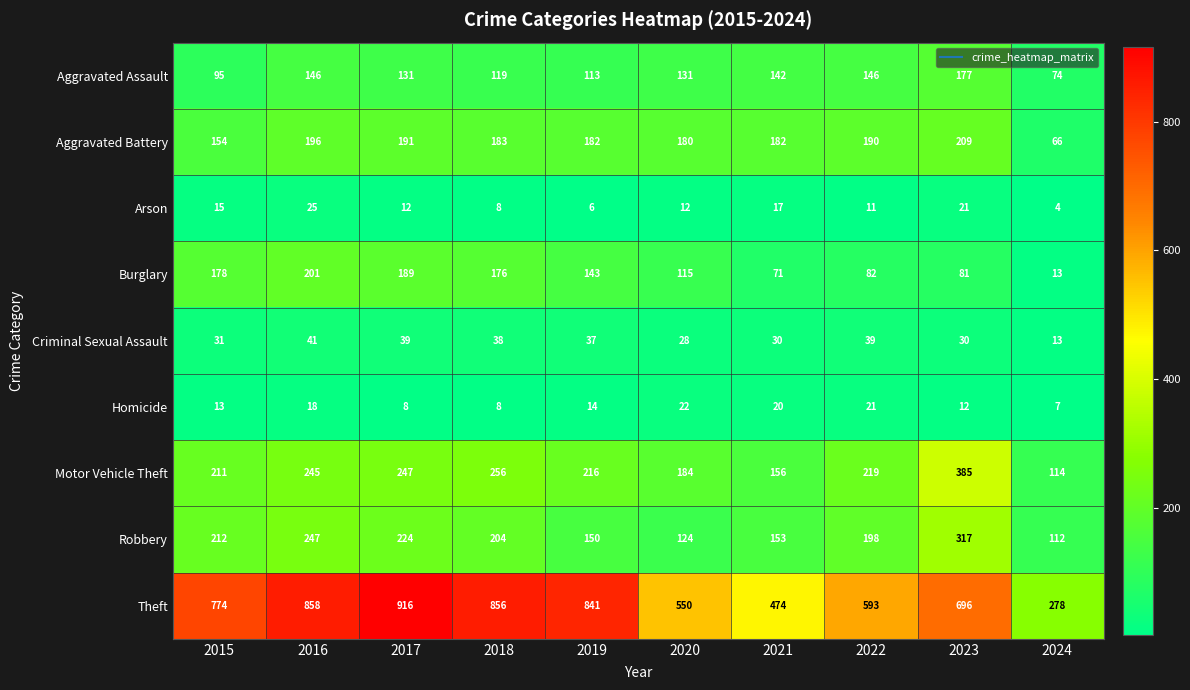

The value of Robbery at 2019 is 198. True or false?

False